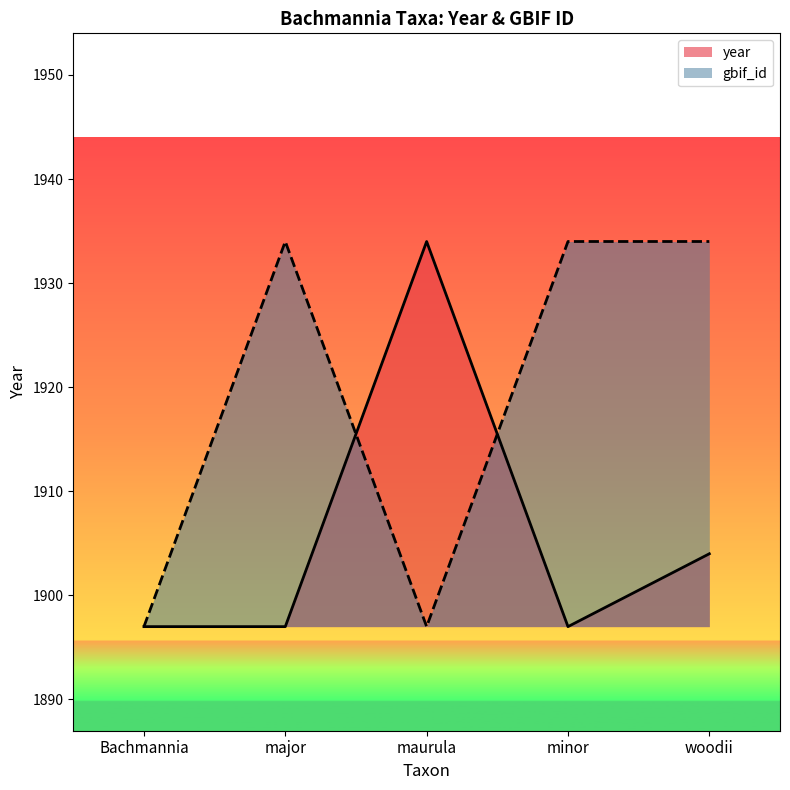

At which category does the data reach its first local valley?

minor